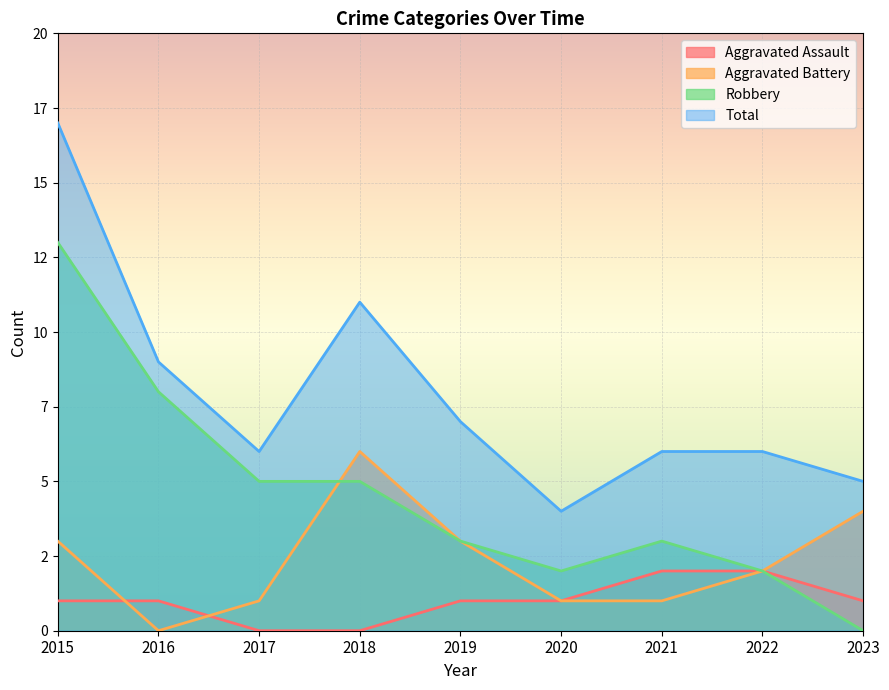

What is the sum of the Robbery values at 2018 and 2019?

8